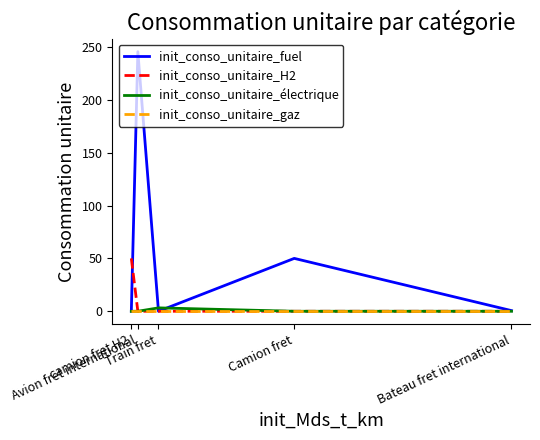

How many init_conso_unitaire_électrique values are between 0 and 1?

4